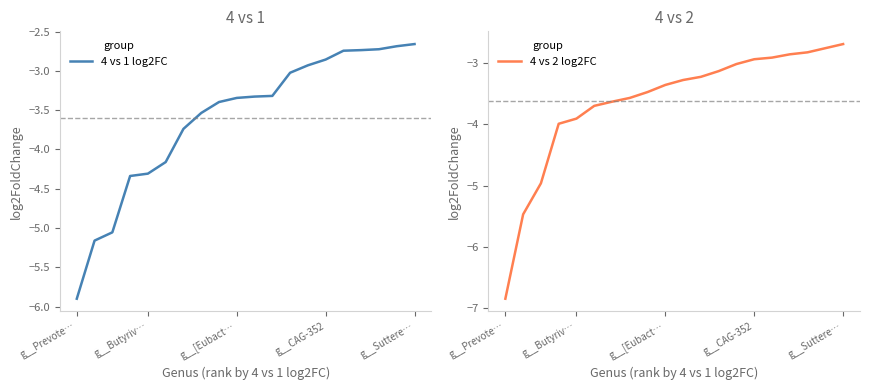

Is it true that 4 vs 1 log2FC equals -2.7 at 17?

True